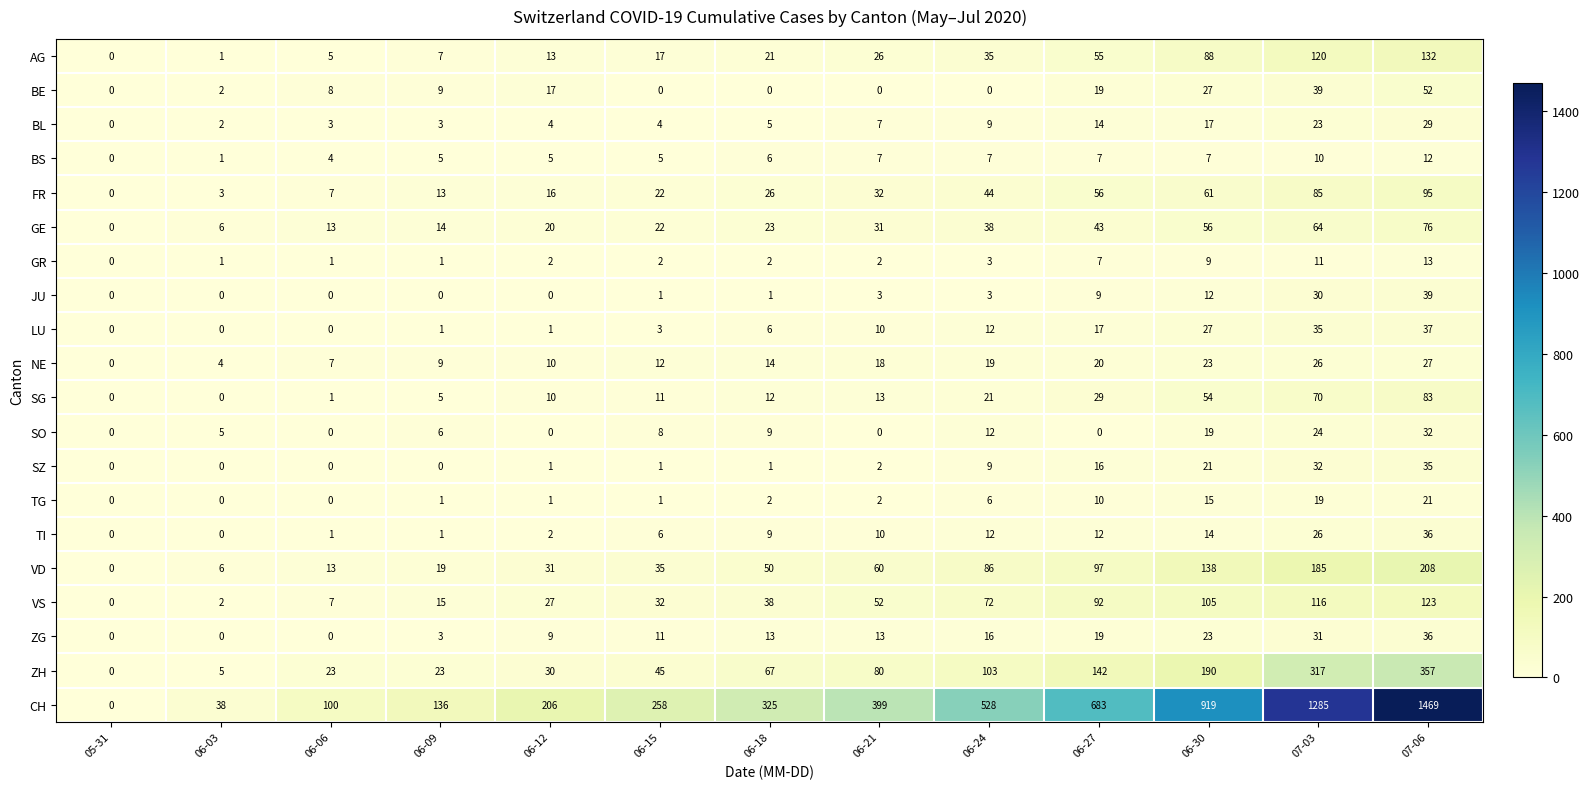

The FR series shows 14 at 06-15. True or false?

False